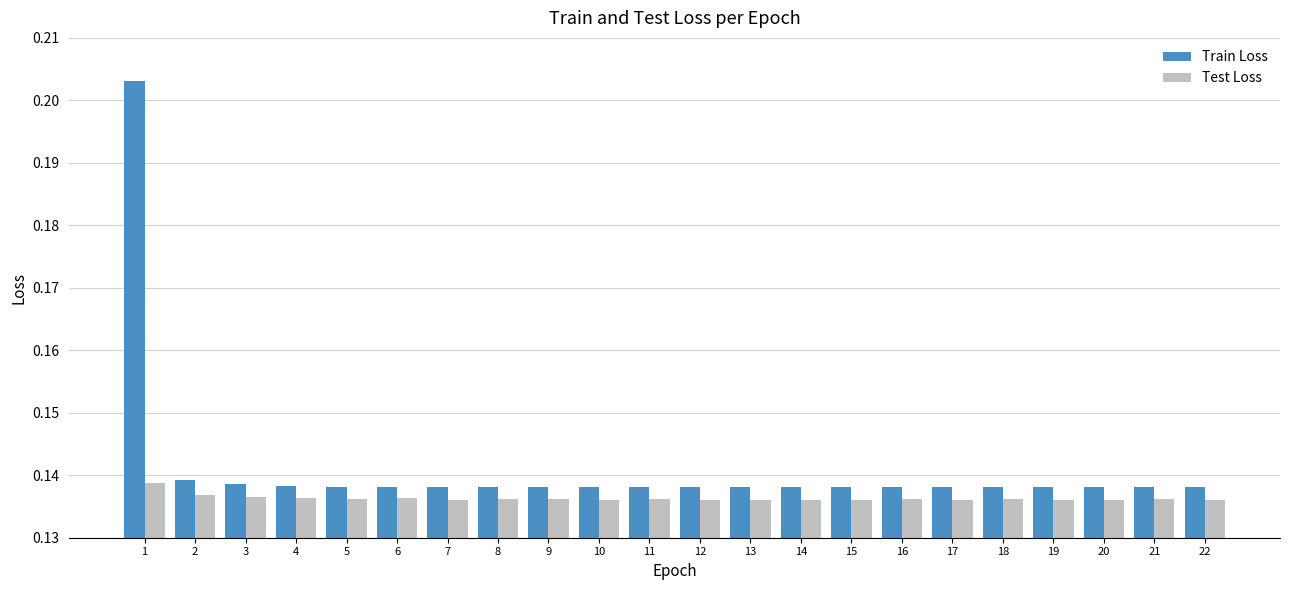

Which series has the widest spread of values?

Train Loss